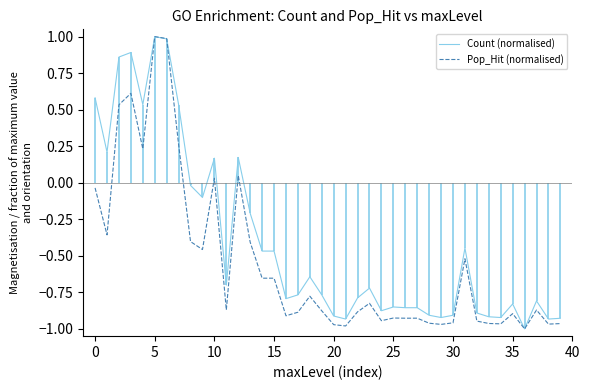

Which series has the largest total across all categories?

Count (normalised)